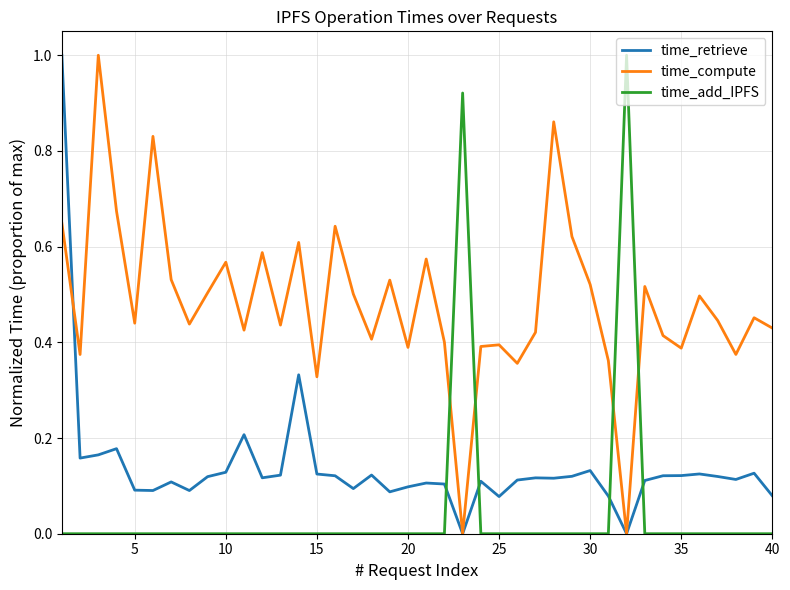

List the series in order of their overall mean, highest first.

time_compute, time_retrieve, time_add_IPFS